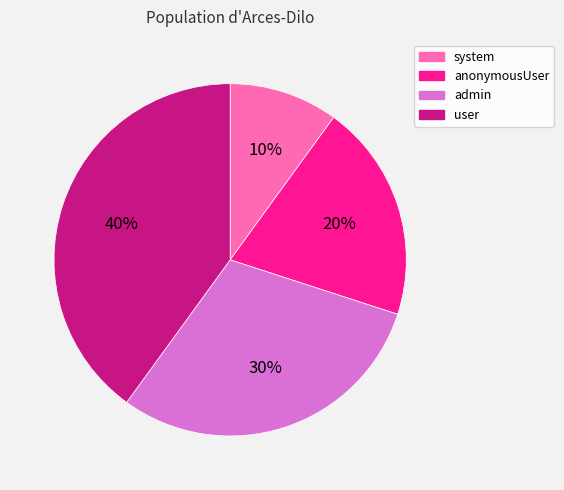

To the nearest percent, what portion does anonymousUser represent?

20%